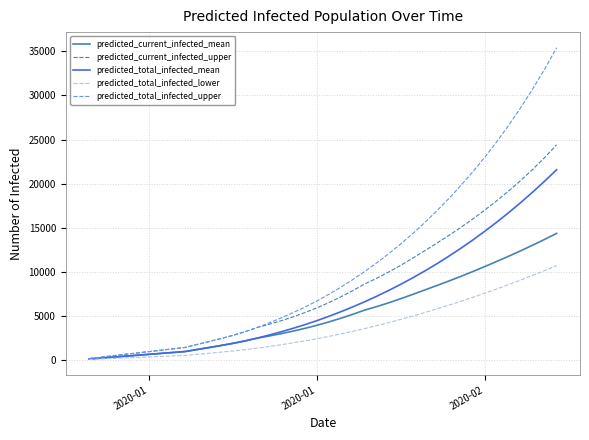

Which series has the largest total across all categories?

predicted_total_infected_upper